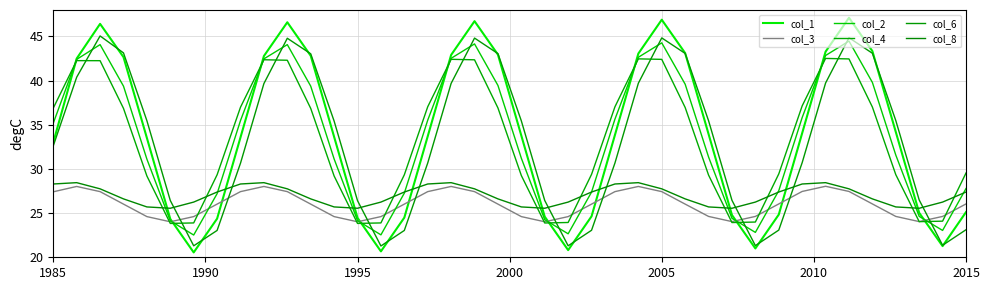

At how many categories does at least one series exceed 40?

15